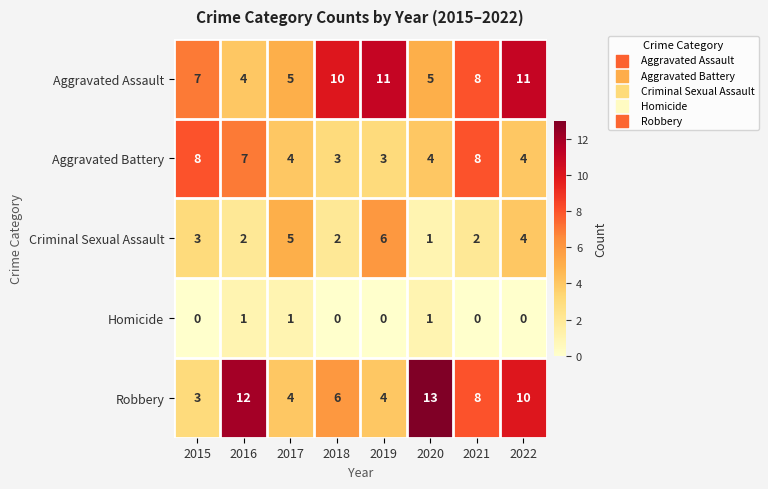

True or false: Robbery has a value of 5 at 2016.

False